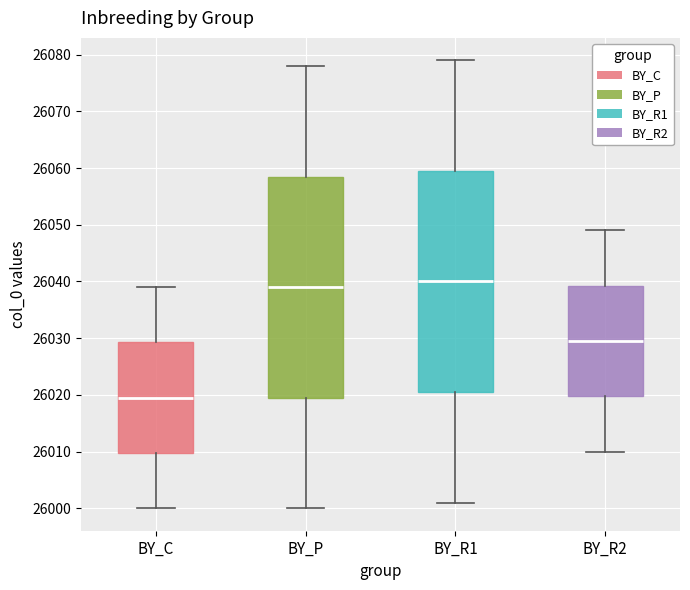

Reading left to right, transcribe this box plot: for each box, give where its median line is, the range the box spans, and where its two whiskers end, as read against the y-axis. The values are not printed on the chart, so give them approximately, as read against the axis.

BY_C: median 26020, box 26010 to 26029, whiskers 26000 to 26039
BY_P: median 26039, box 26020 to 26059, whiskers 26000 to 26078
BY_R1: median 26040, box 26021 to 26060, whiskers 26001 to 26079
BY_R2: median 26030, box 26020 to 26039, whiskers 26010 to 26049